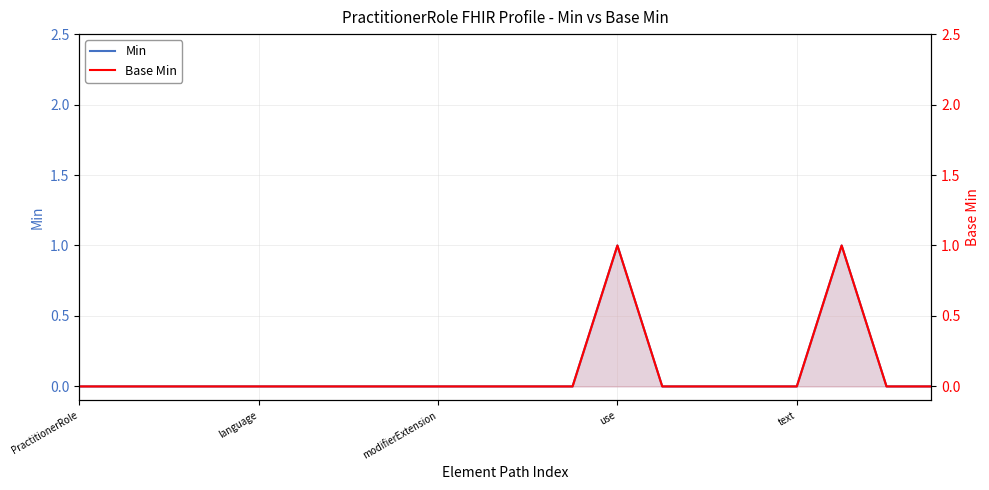

How many lines are shown in the chart?

2